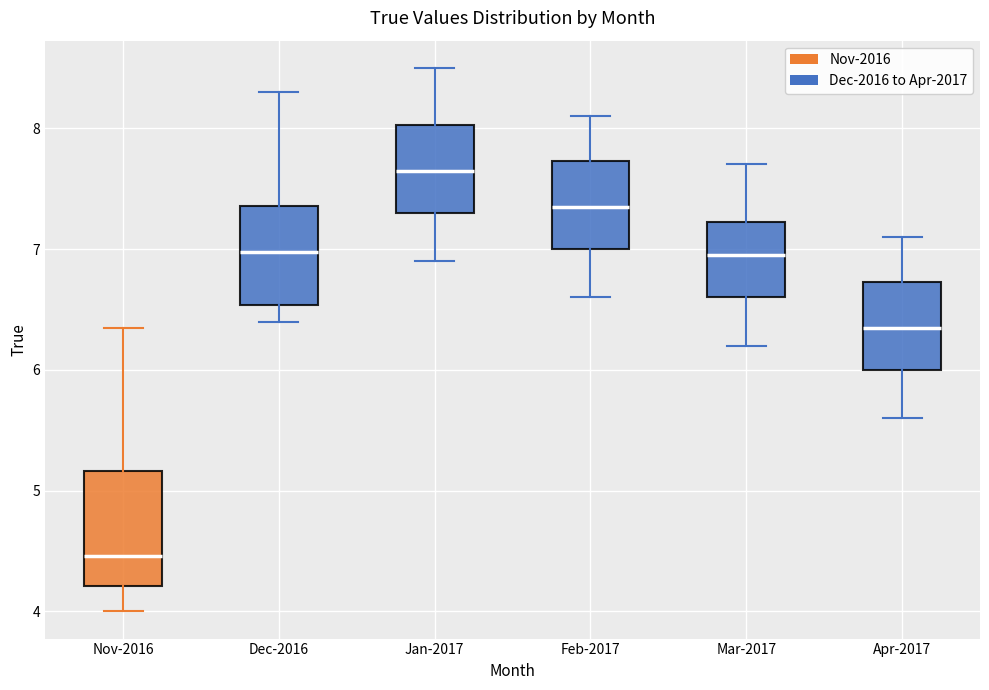

Where does the median line of the box for Nov-2016 sit on the y-axis? The values are not printed on the chart, so give them approximately, as read against the axis.

4.5